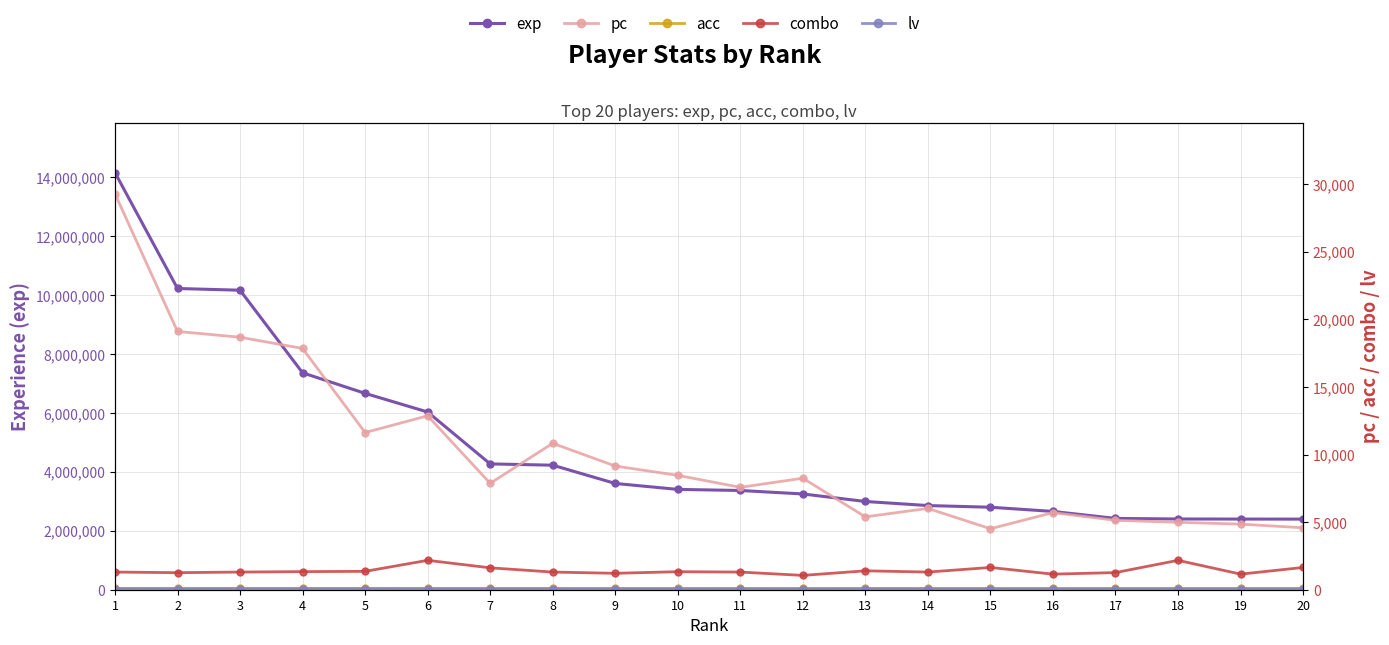

At how many categories does at least one series exceed 8617287?

3